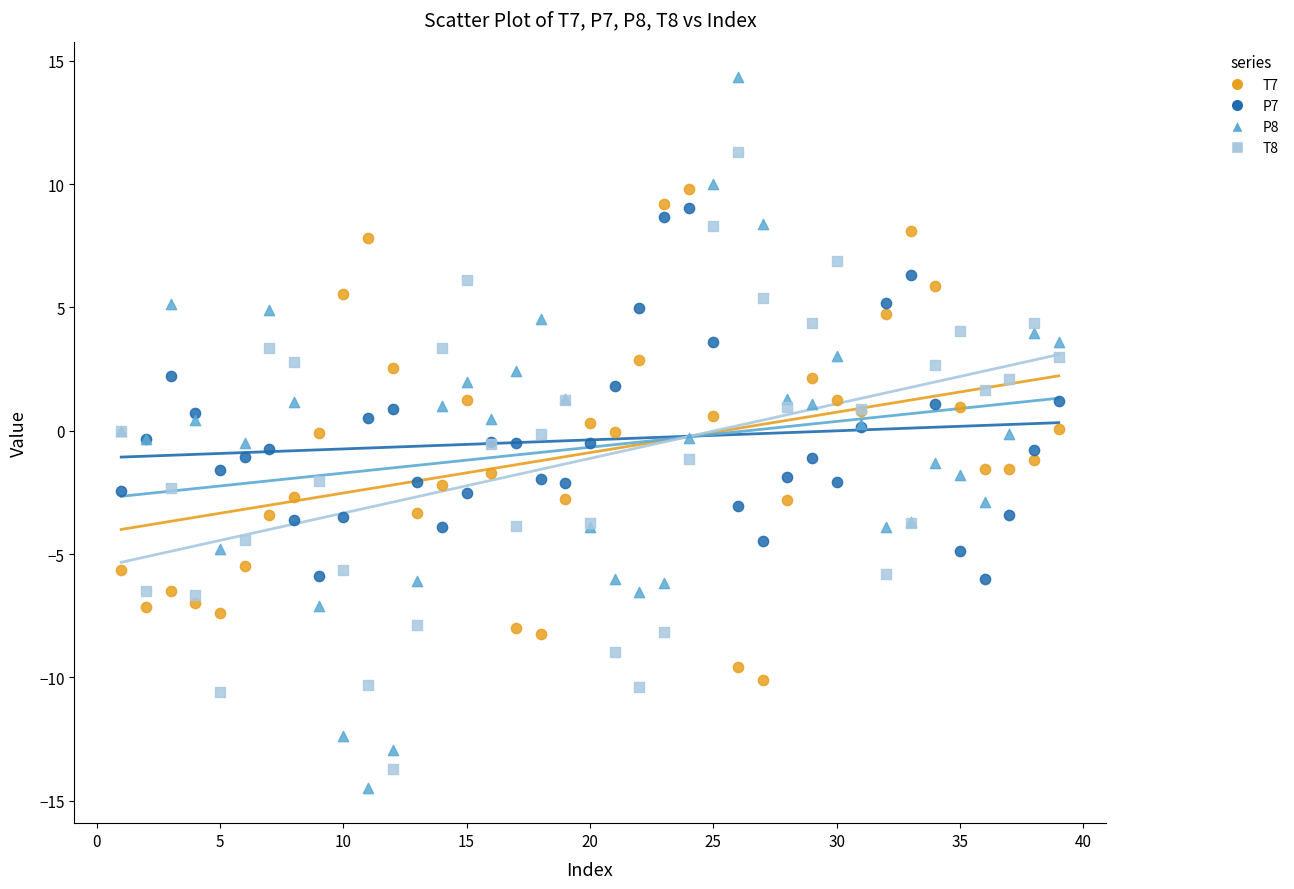

Which series has the widest spread of Y values?

P8